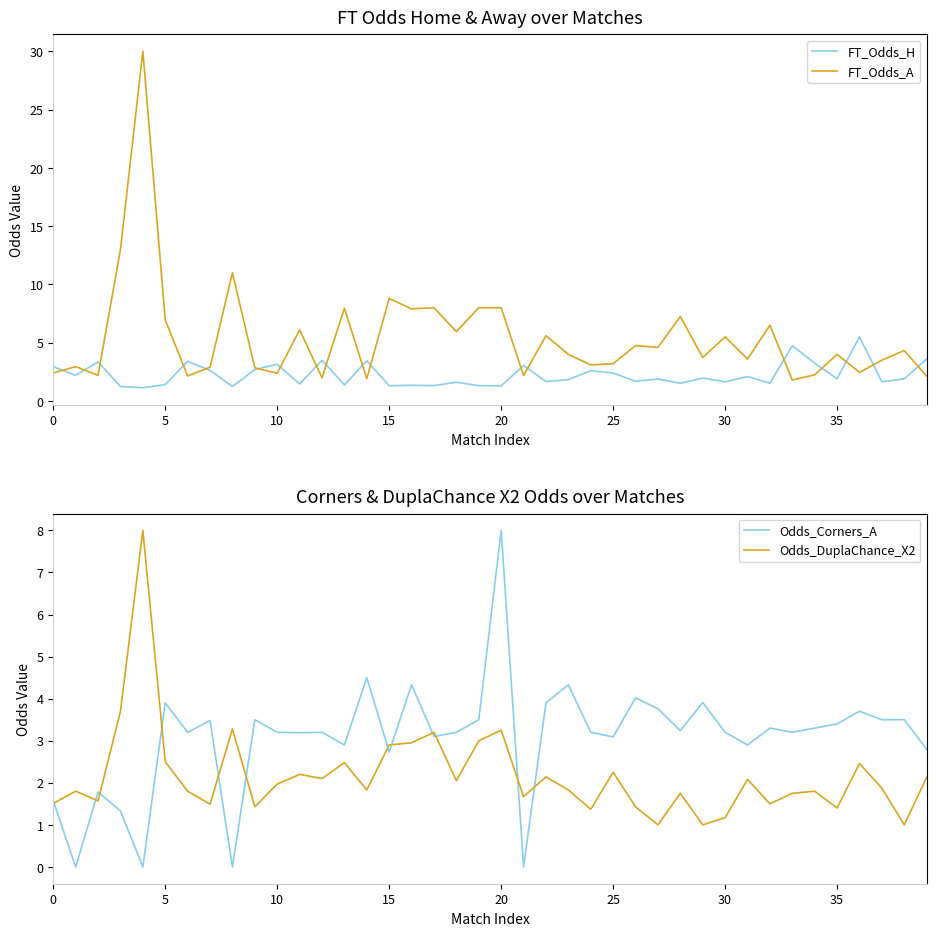

What is the minimum value for FT_Odds_A?

1.8